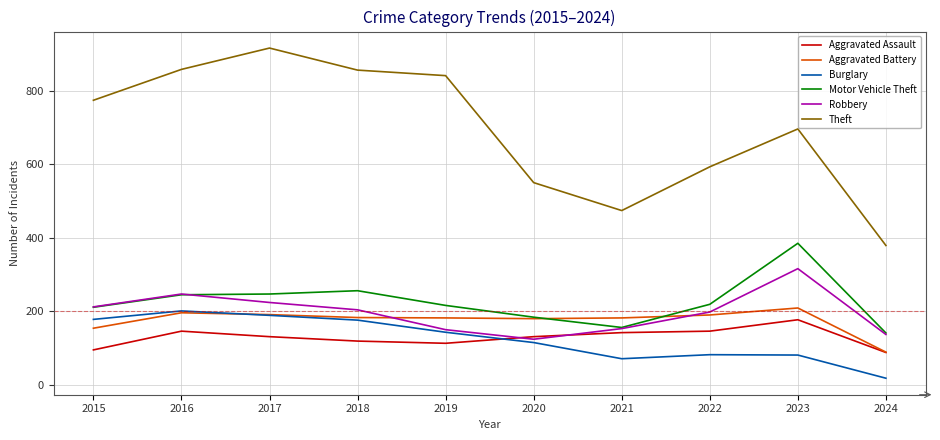

At which label is Theft closest to 647?

2023